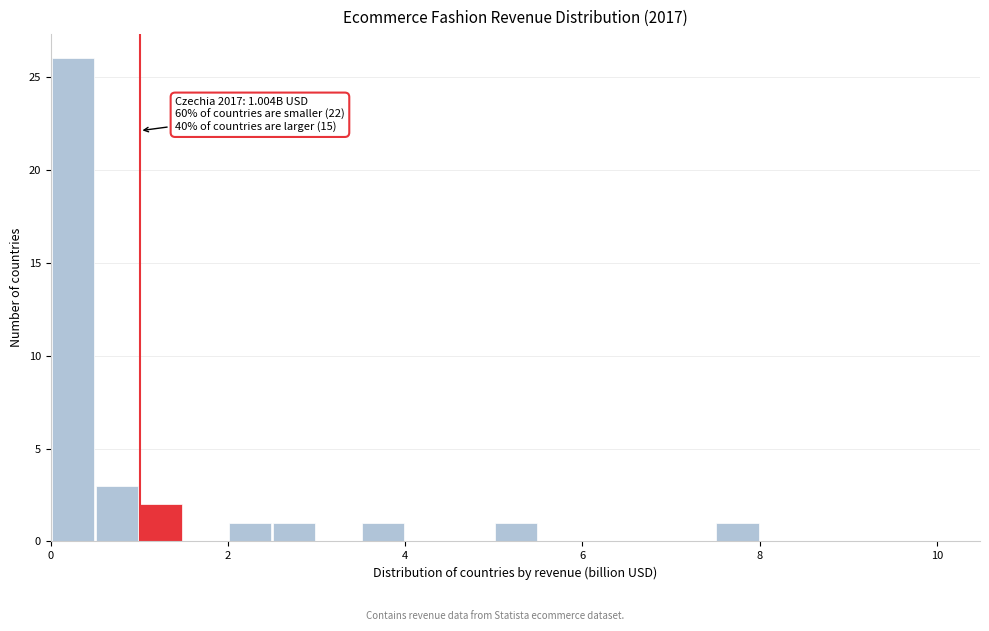

Around what value on the x-axis is the tallest bar? Give the approximate position of its centre, as read against the axis.

0.2